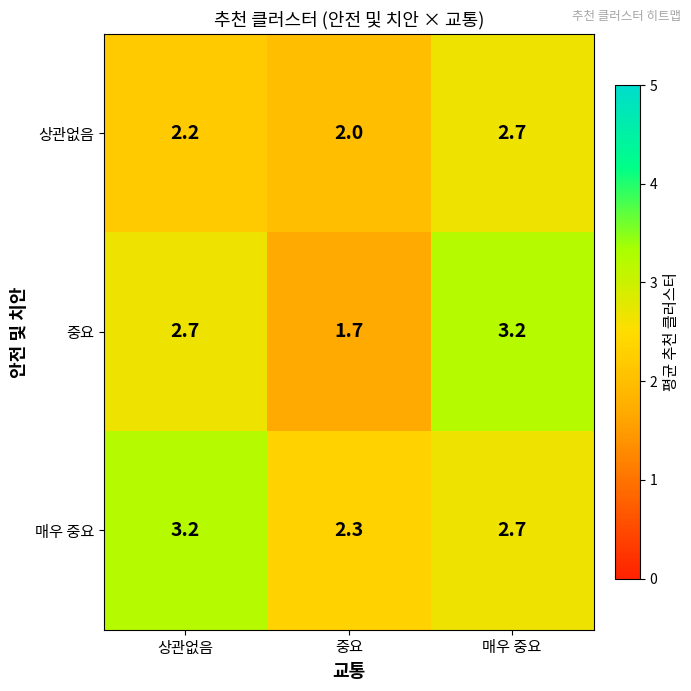

Which series has the largest total across all categories?

매우 중요